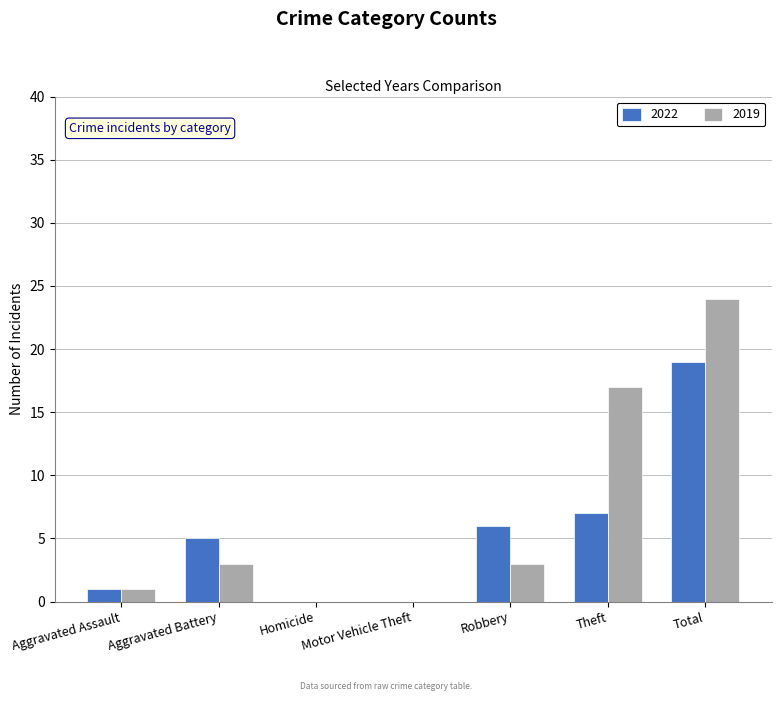

True or false: 2022 has a value of -13 at Motor Vehicle Theft.

False